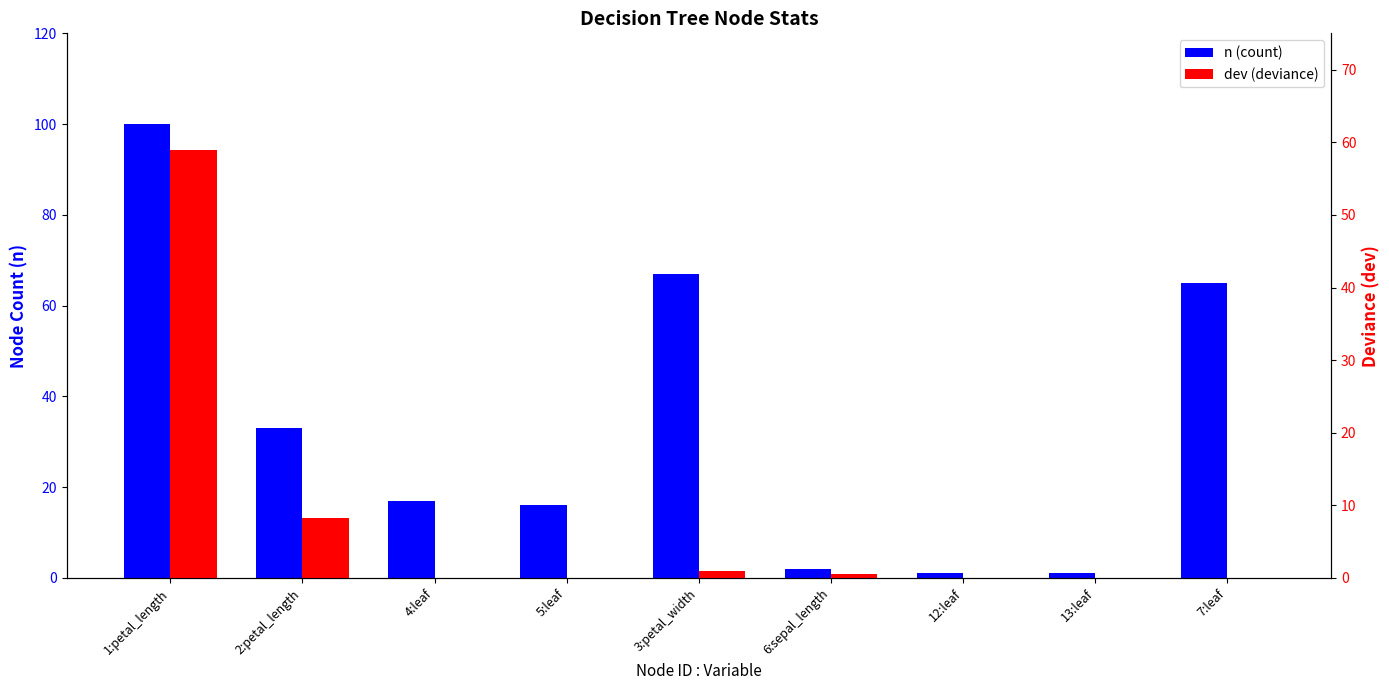

Which label corresponds to the smallest value in the chart?

4:leaf